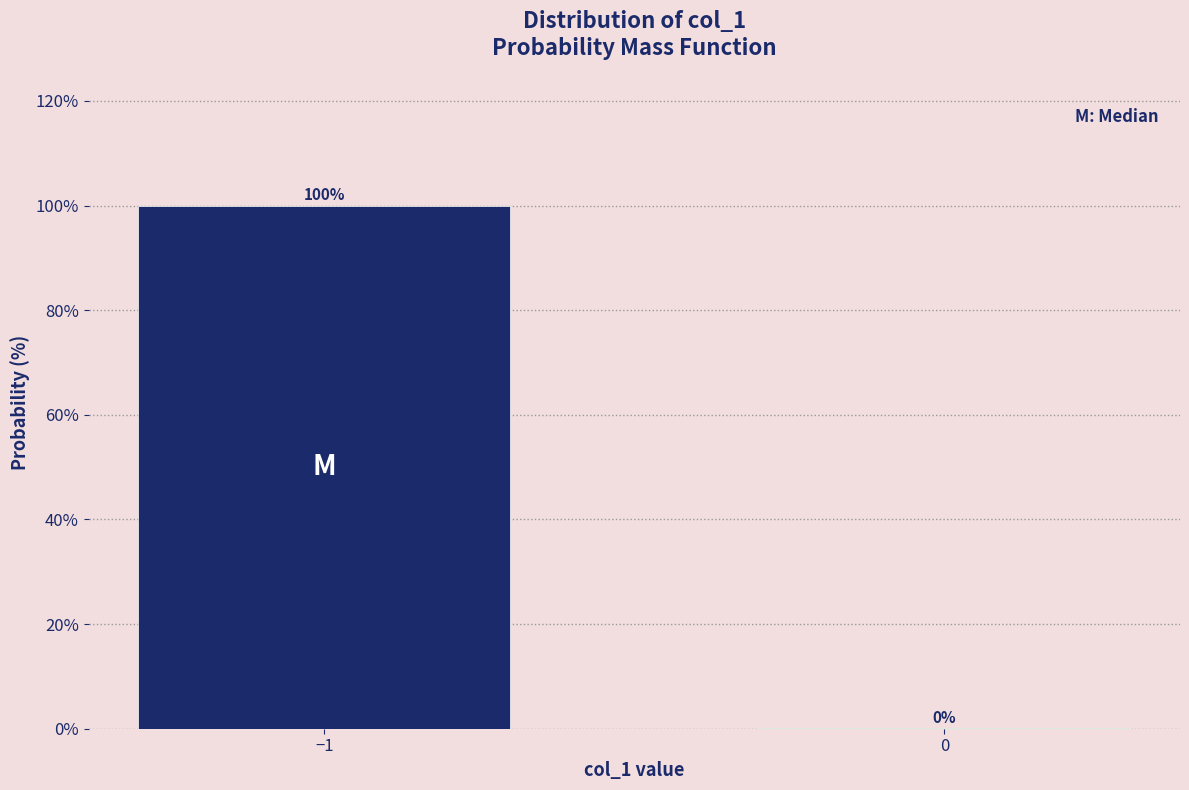

Which has a higher value, −1 or 0?

−1